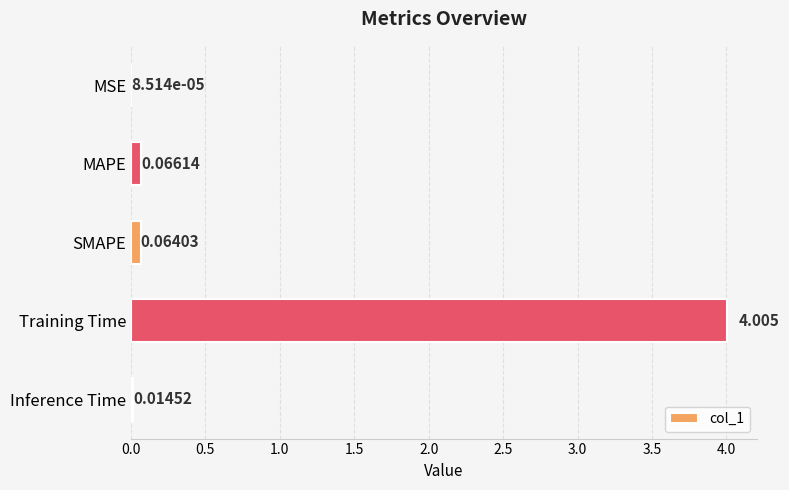

What is the maximum value shown in the chart?

4.0